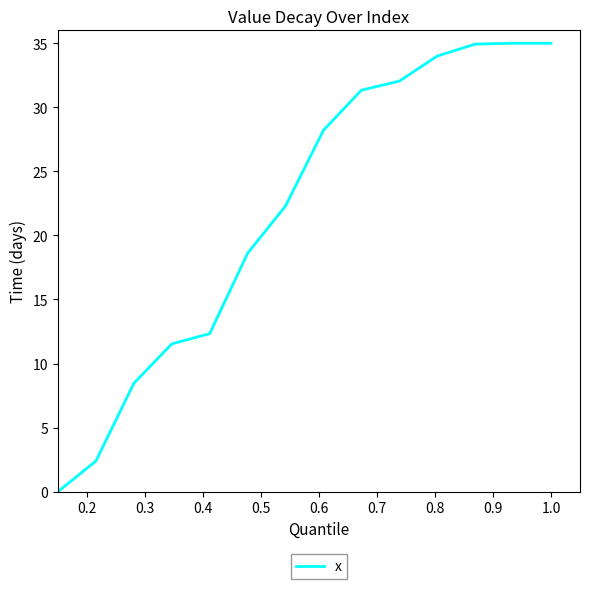

What is the difference between the maximum and minimum values?

35.0